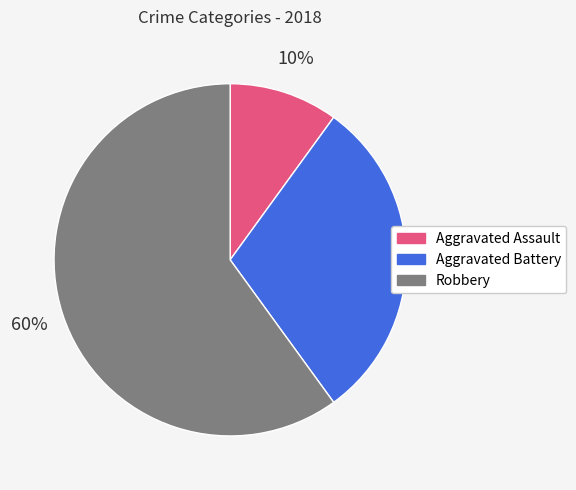

Between Aggravated Battery and Robbery, which is larger?

Robbery